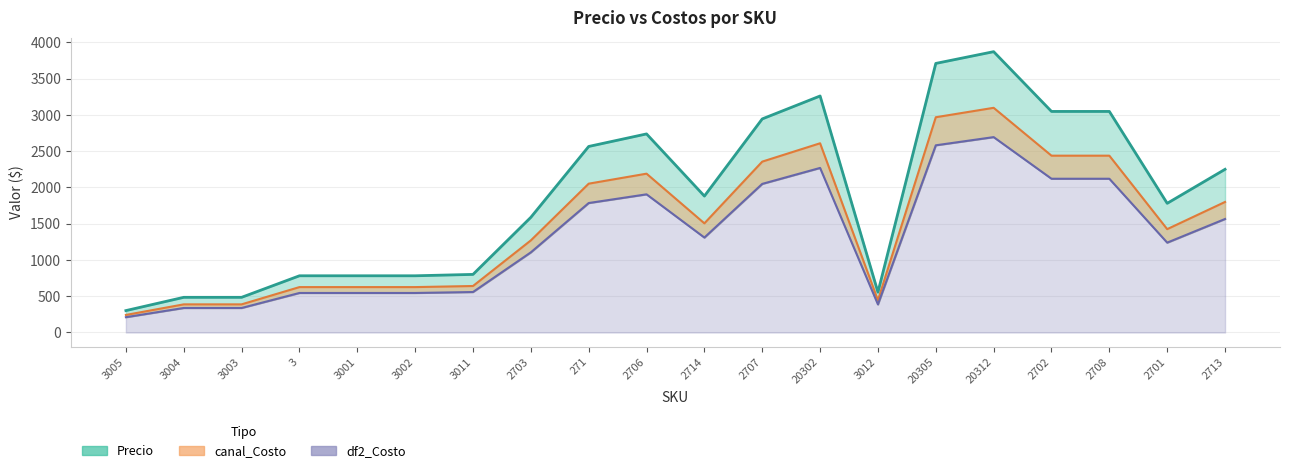

Where is Precio nearest to the value 2087?

2713